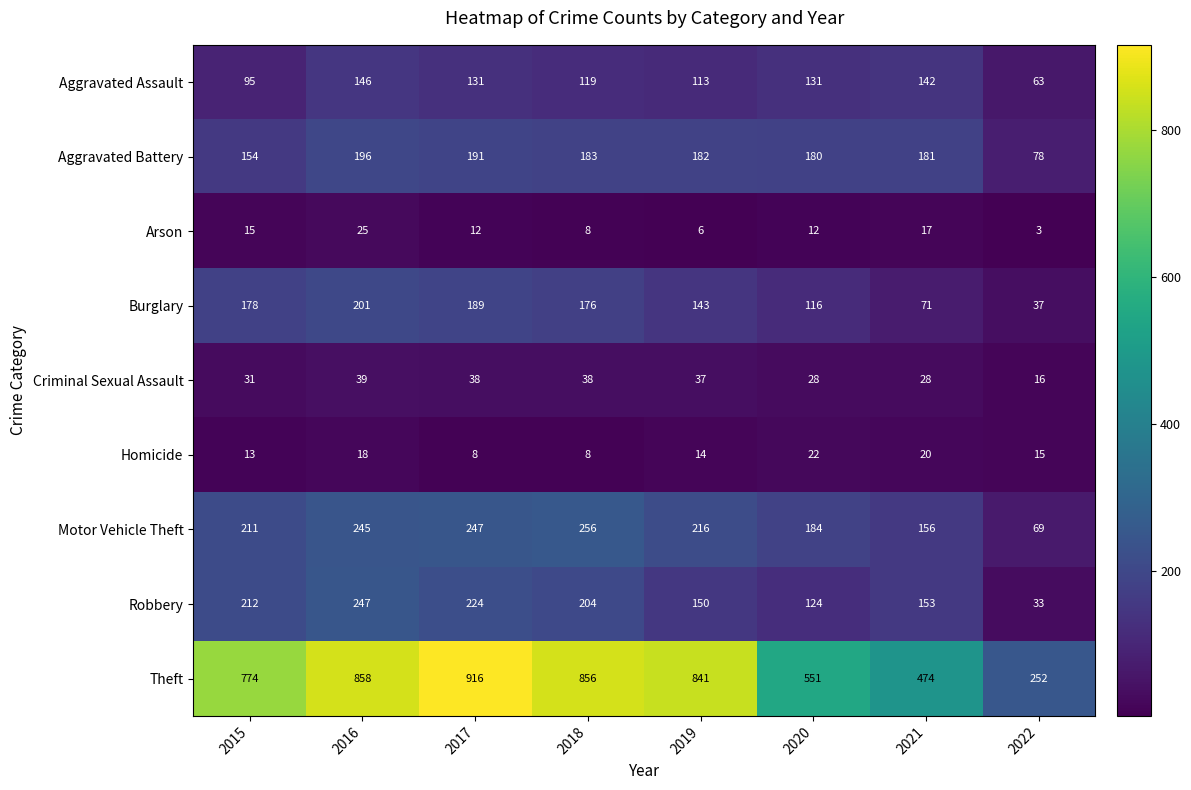

Between 2017 and 2020, which series saw the biggest shift?

Theft